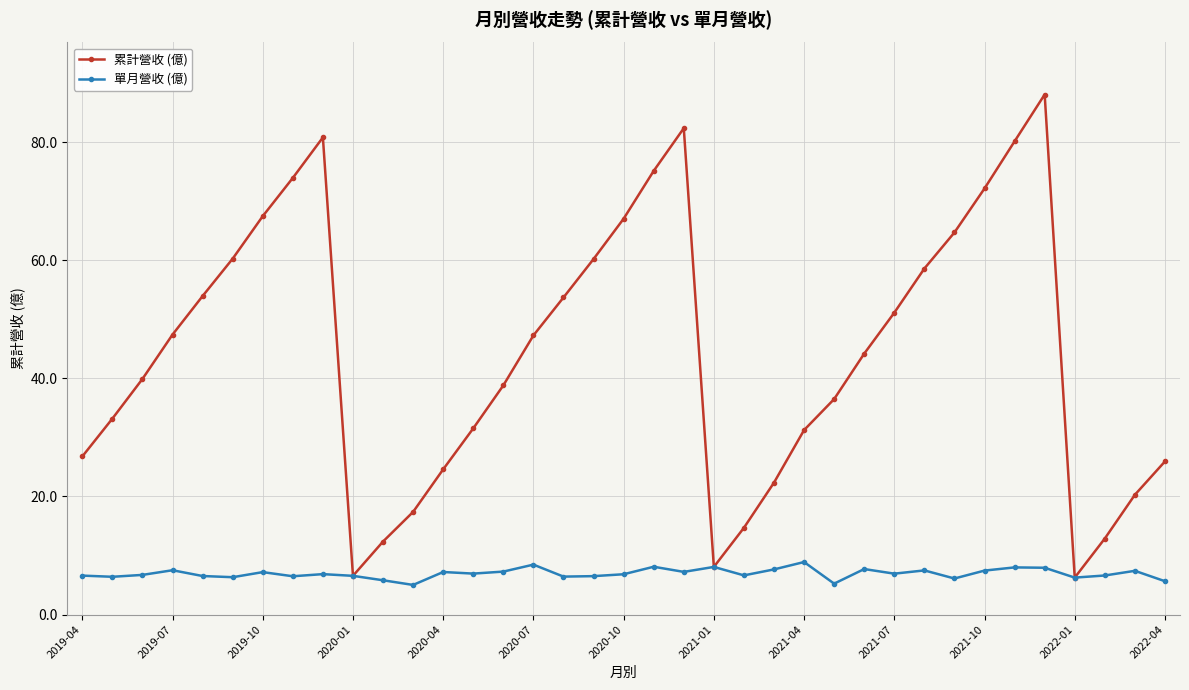

List the series in order of their peak value, highest first.

累計營收 (億), 單月營收 (億)